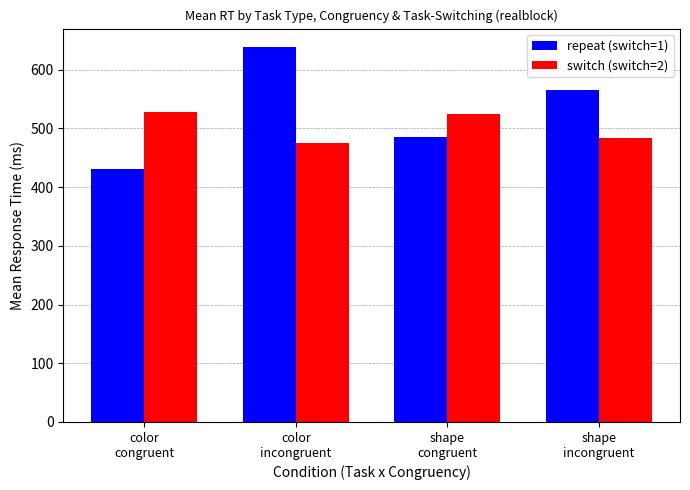

How many data points in switch (switch=2) are above 524?

2